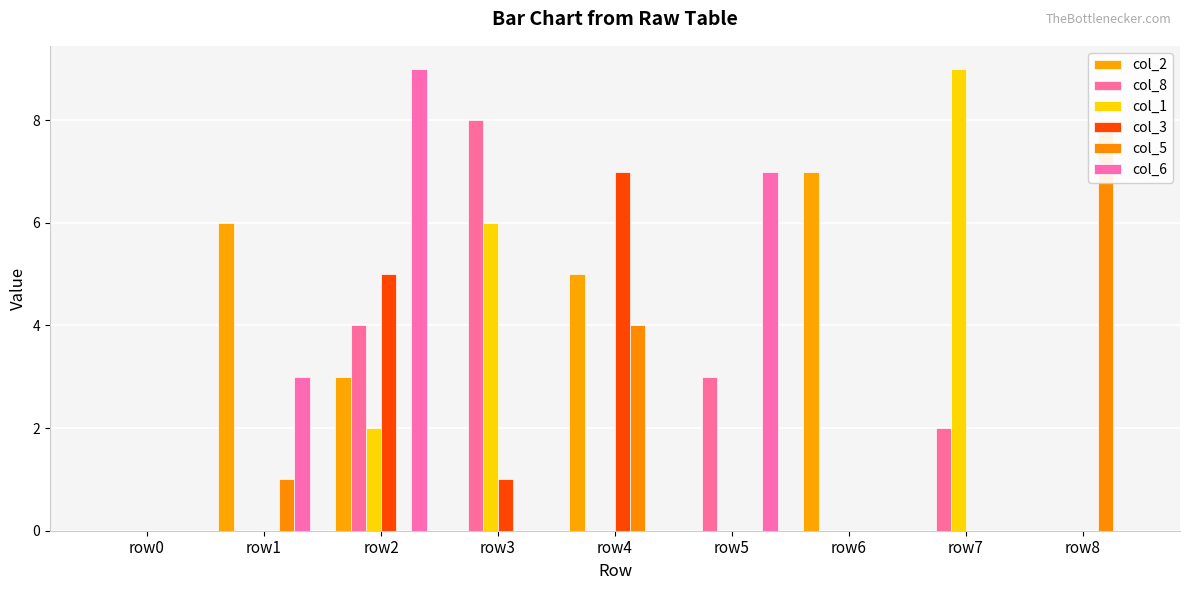

What is the sum of the col_8 values at row5 and row3?

11